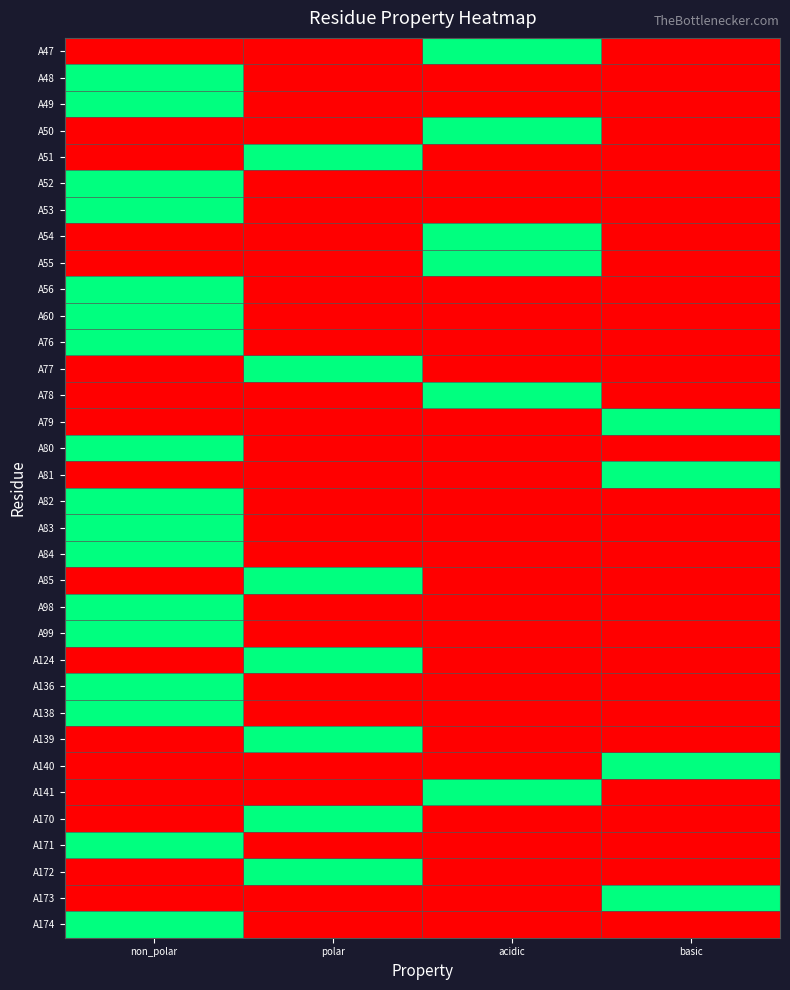

List the series in order of their peak value, highest first.

A47, A48, A49, A50, A51, A52, A53, A54, A55, A56, A60, A76, A77, A78, A79, A80, A81, A82, A83, A84, A85, A98, A99, A124, A136, A138, A139, A140, A141, A170, A171, A172, A173, A174